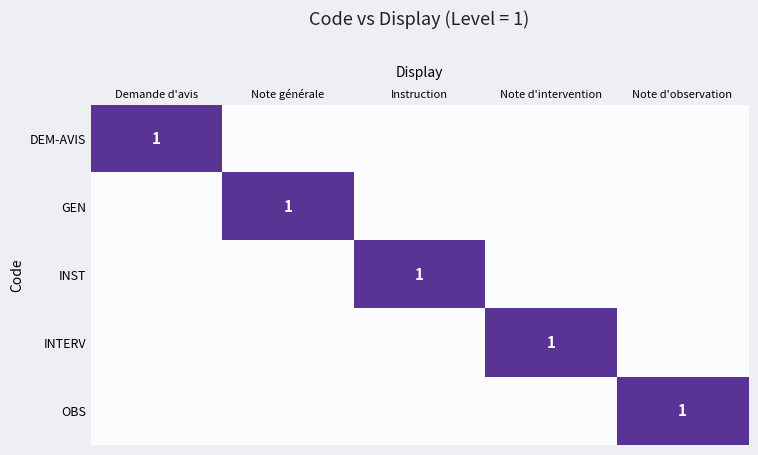

Count the INST values in the range 0 to 1.

5